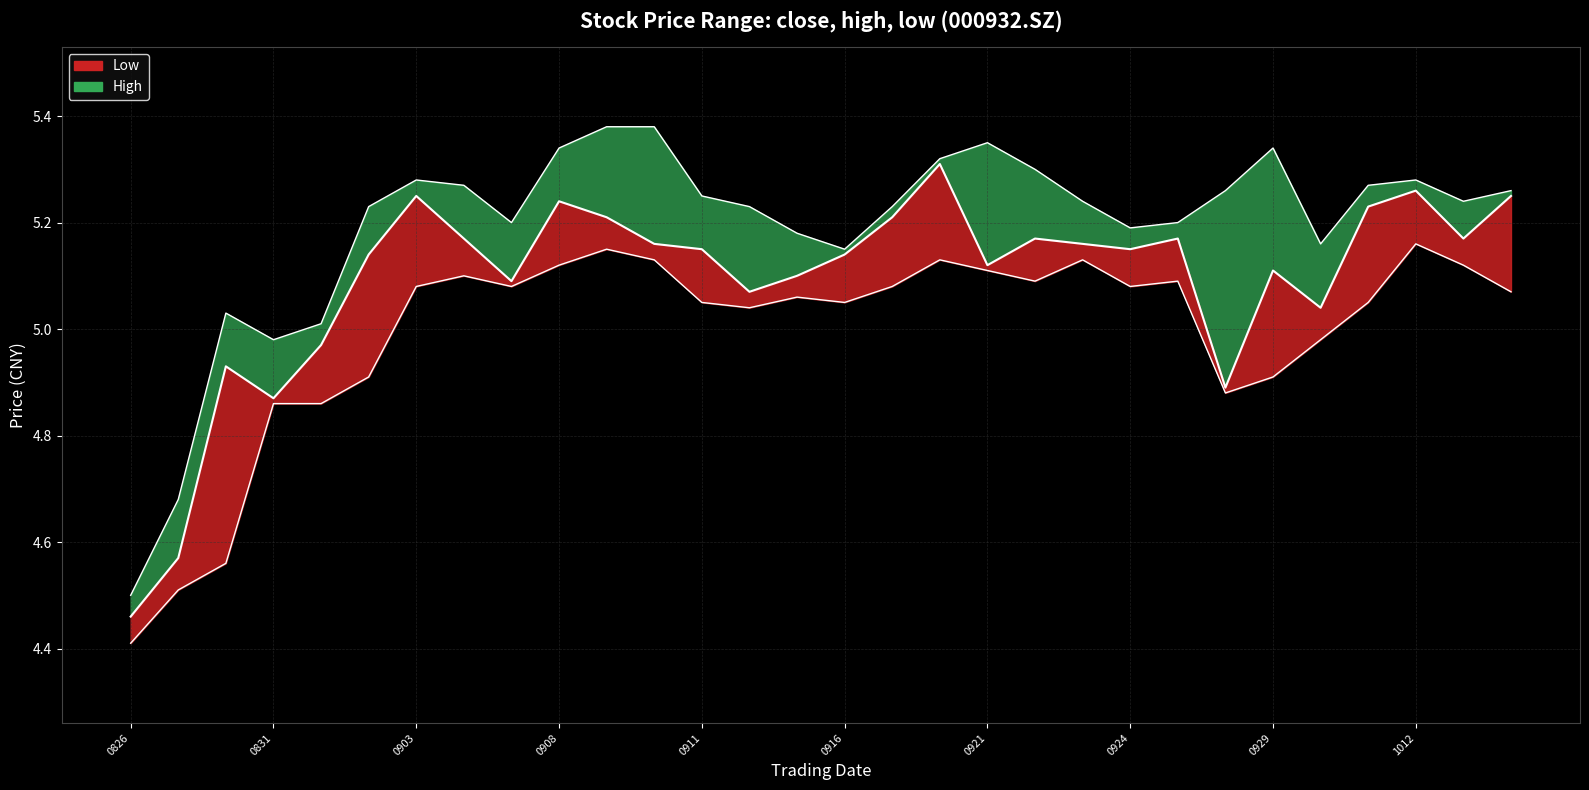

At which label is the value closest to 4?

0826